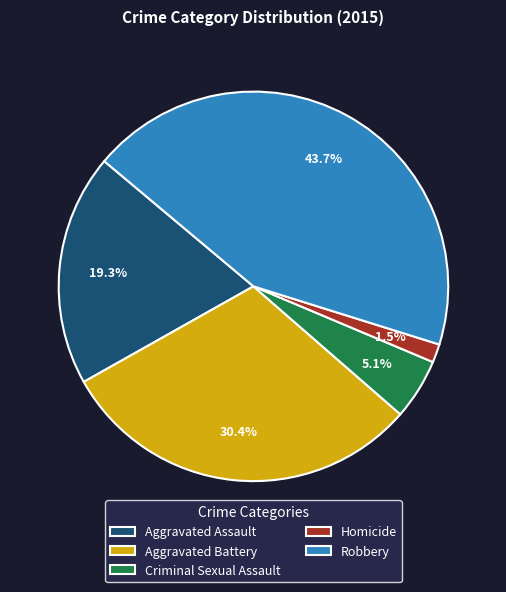

Rank the categories by value from highest to lowest.

Robbery, Aggravated Battery, Aggravated Assault, Criminal Sexual Assault, Homicide